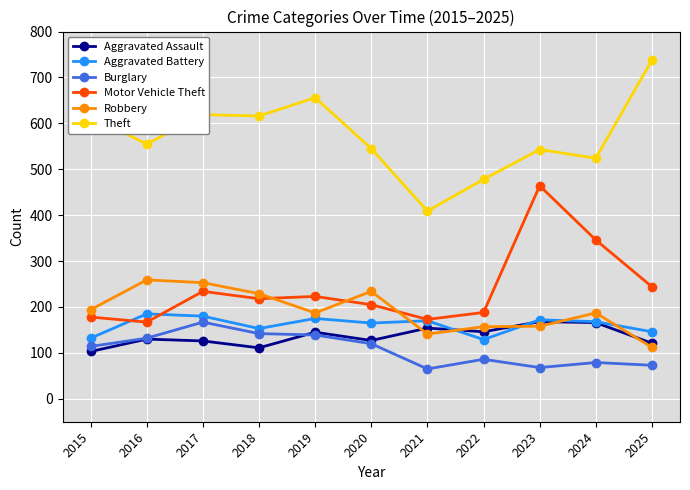

True or false: Aggravated Assault has more than 2 points higher than both neighbors.

True